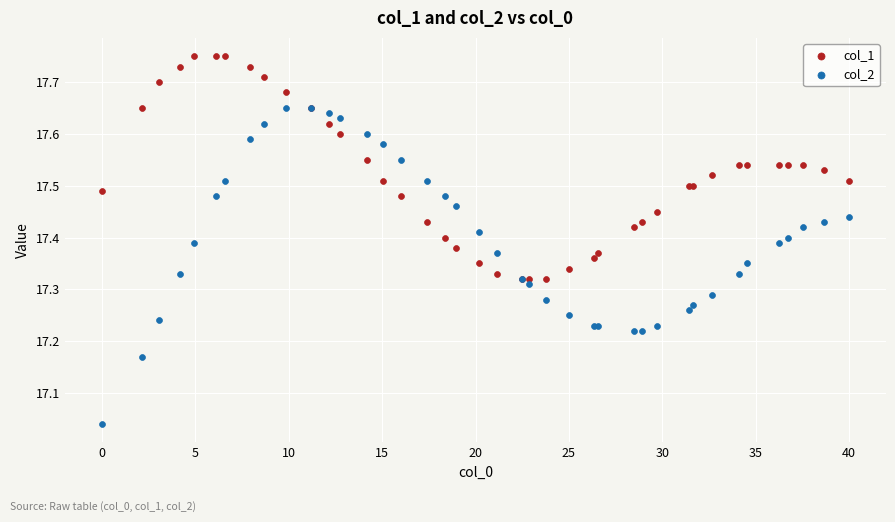

Which series reaches the minimum Y coordinate?

col_2